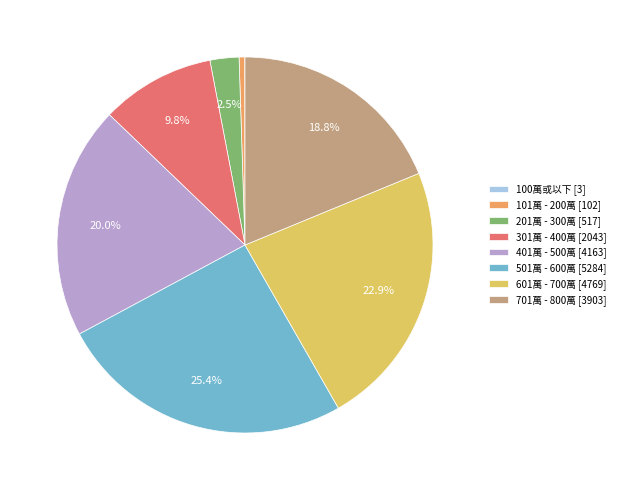

Is there a majority slice in this chart?

No